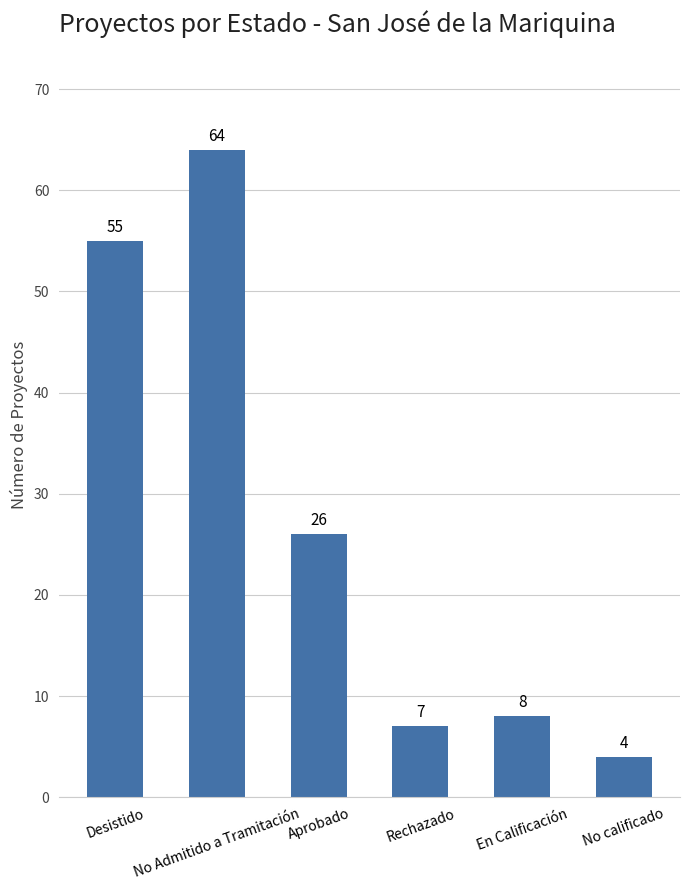

How many values are below 26?

3